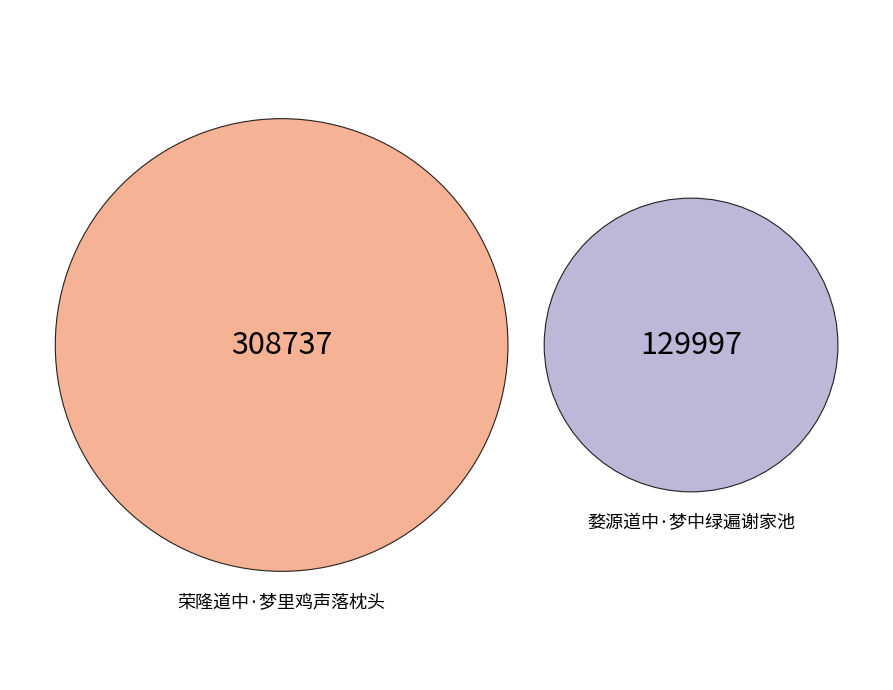

Does 荣隆道中·梦里鸡声落枕头 represent more than half of the total?

Yes